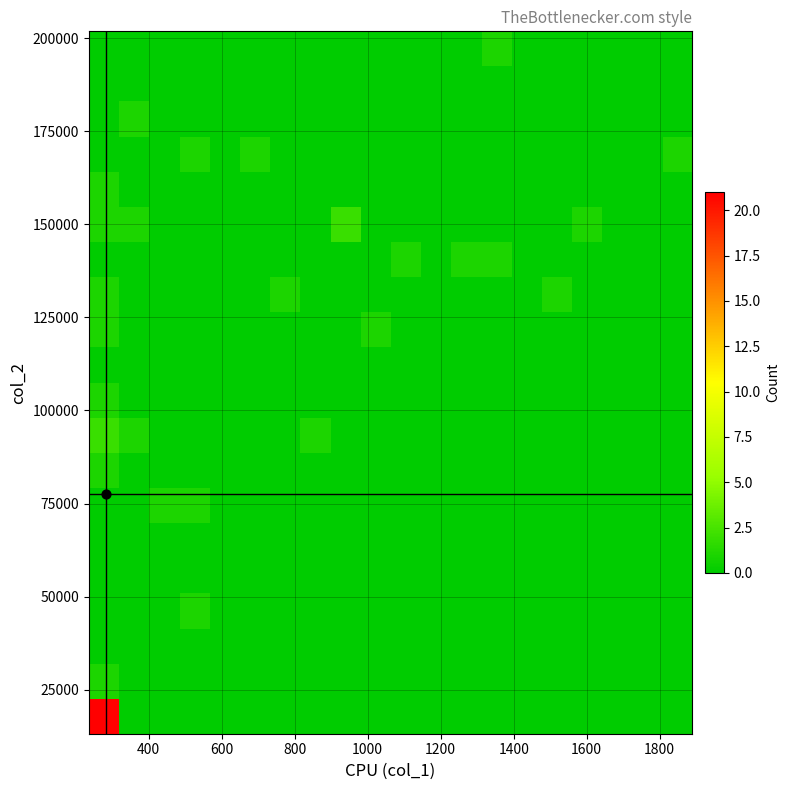

How many data points does each series have?

20